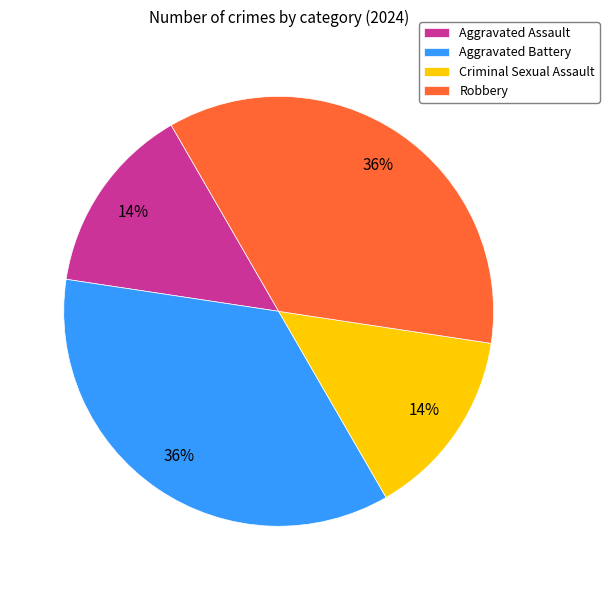

Is there a majority slice in this chart?

No